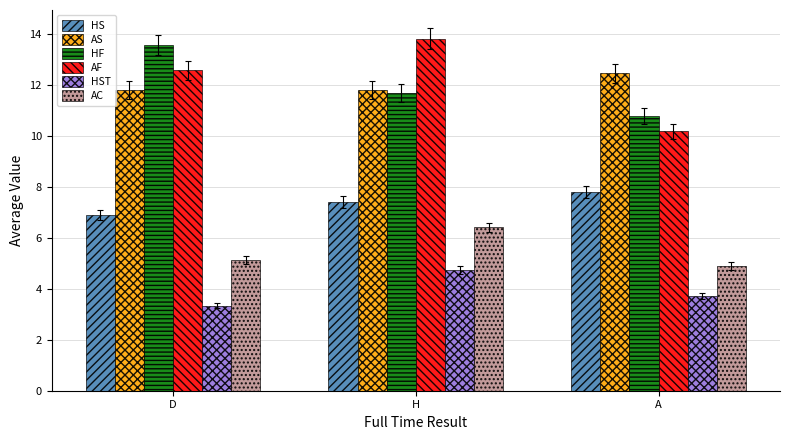

Rank the series by their maximum value, from highest to lowest.

AF, HF, AS, HS, AC, HST